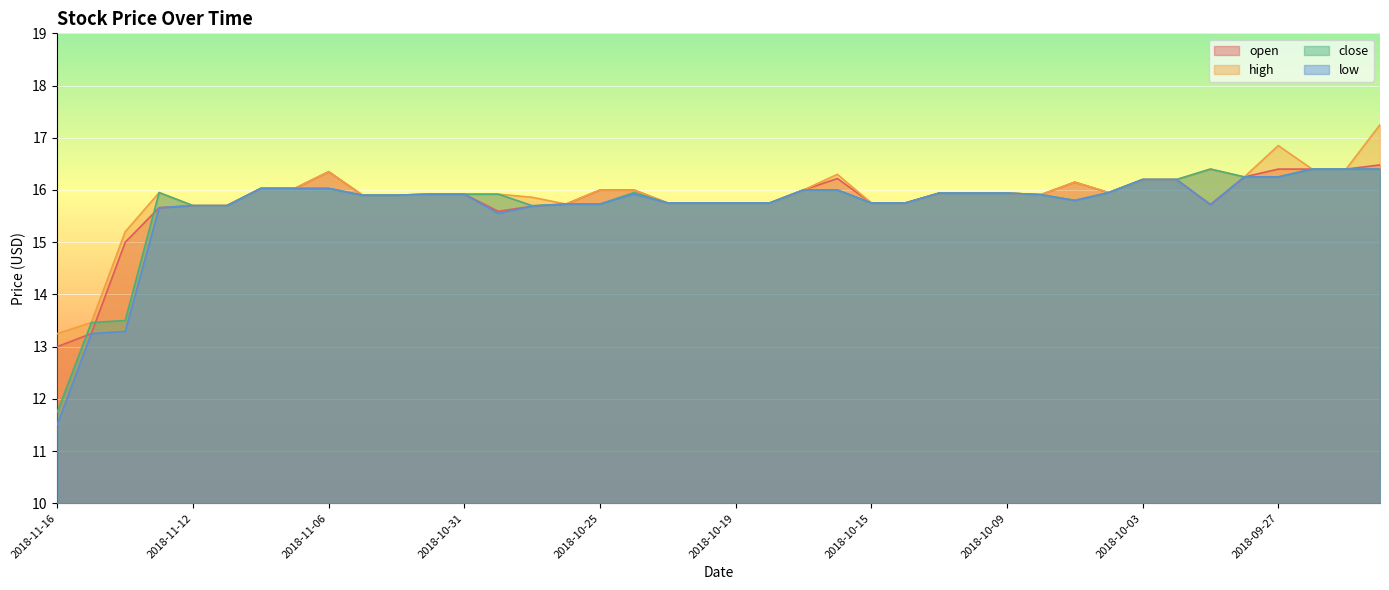

The low series shows 6.5 at 2018-11-05. True or false?

False